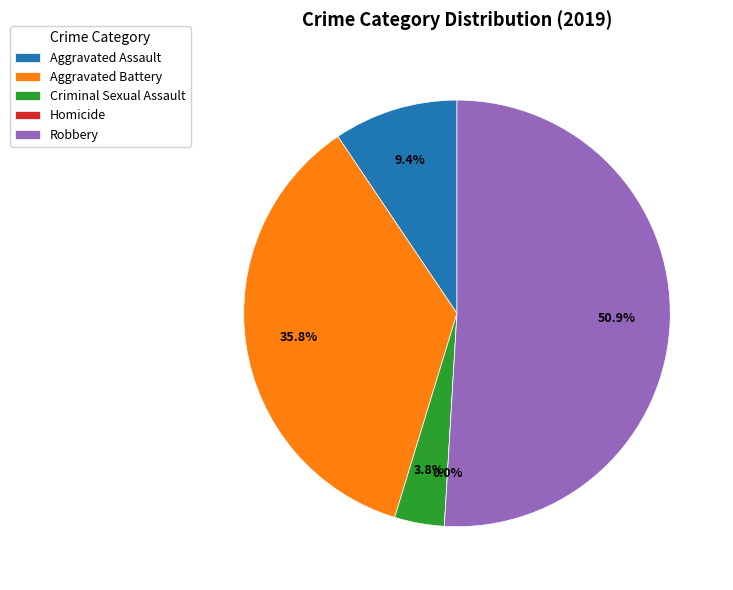

To the nearest percent, what is the difference between the largest and smallest slice percentages?

51%